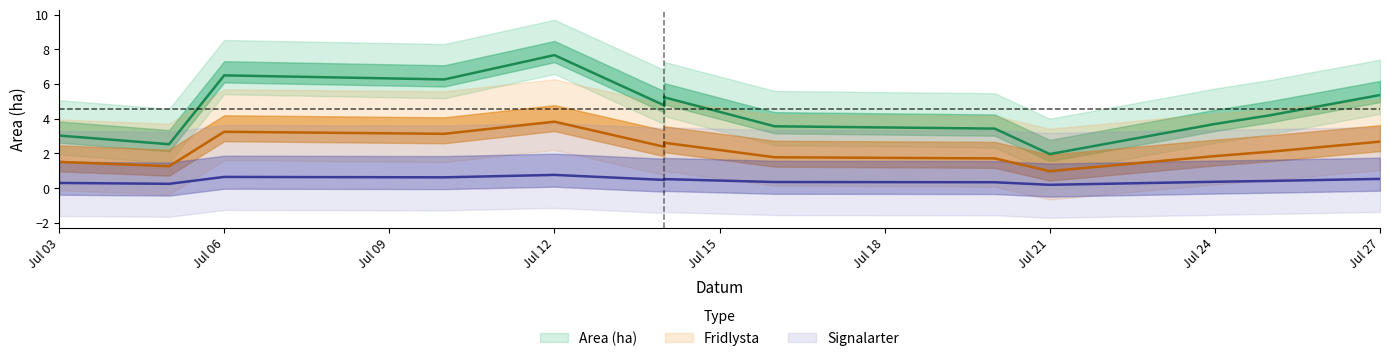

True or false: Fridlysta and Signalarter intersect in this chart.

False